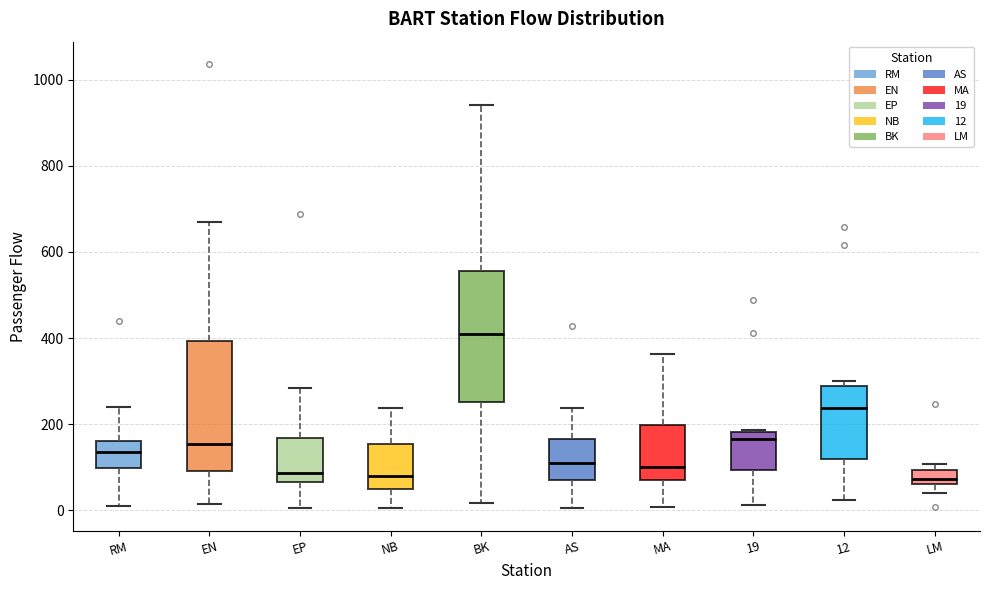

Which box's median line is the highest?

BK